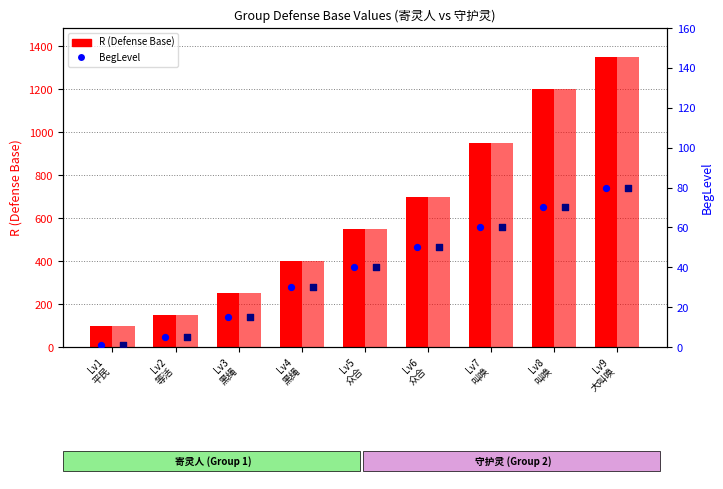

Which series reaches the maximum Y coordinate?

寄灵人 R